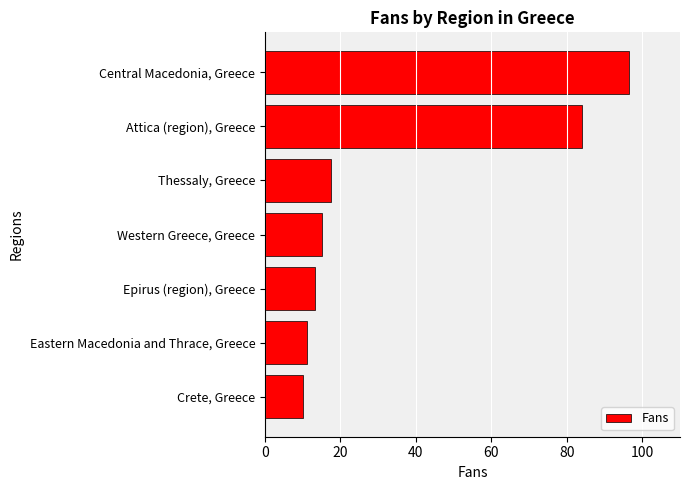

Reading top to bottom, what are all the values shown in this chart?

96.4	84.0	17.5	15.3	13.3	11.2	10.1